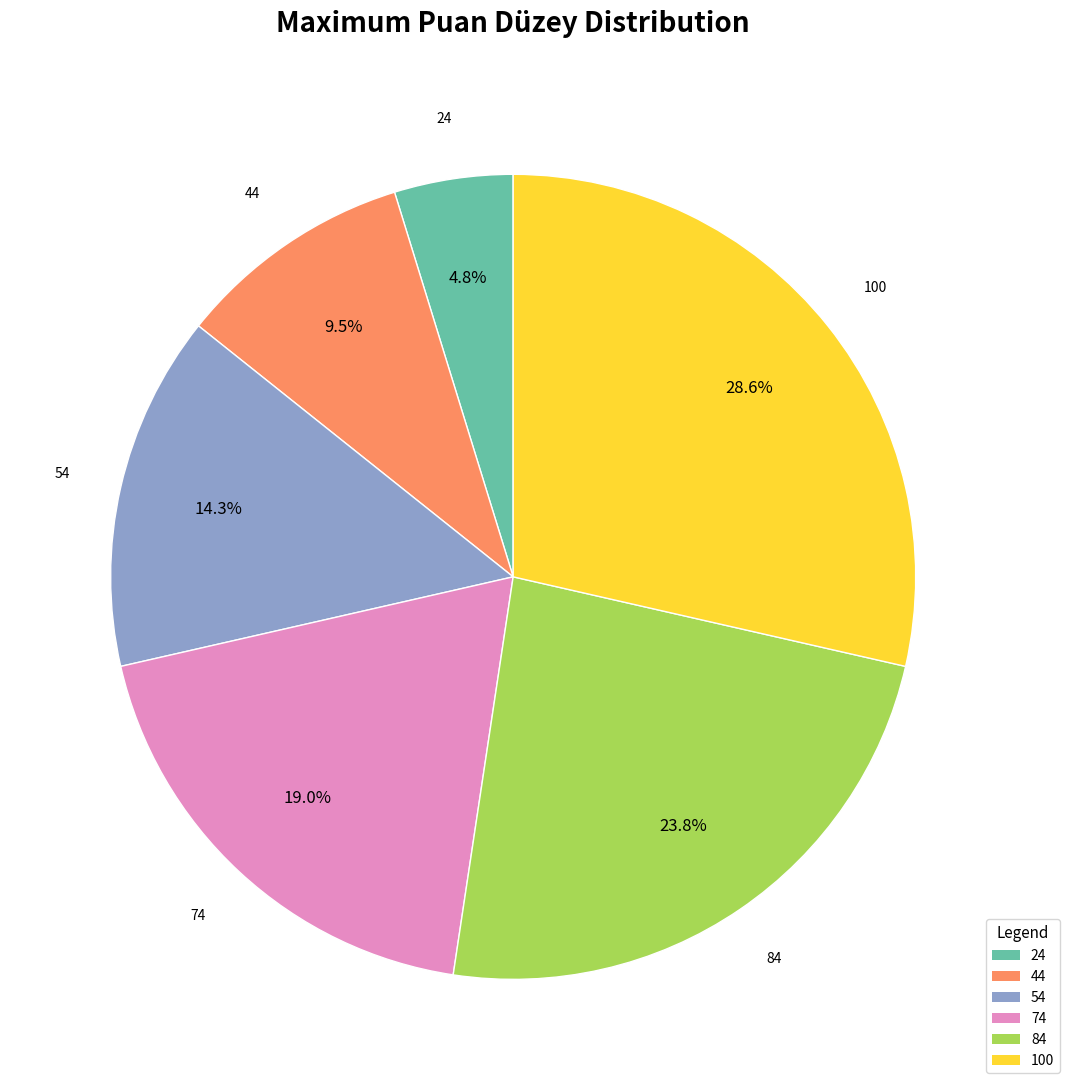

To the nearest percent, what portion does 100 represent?

29%